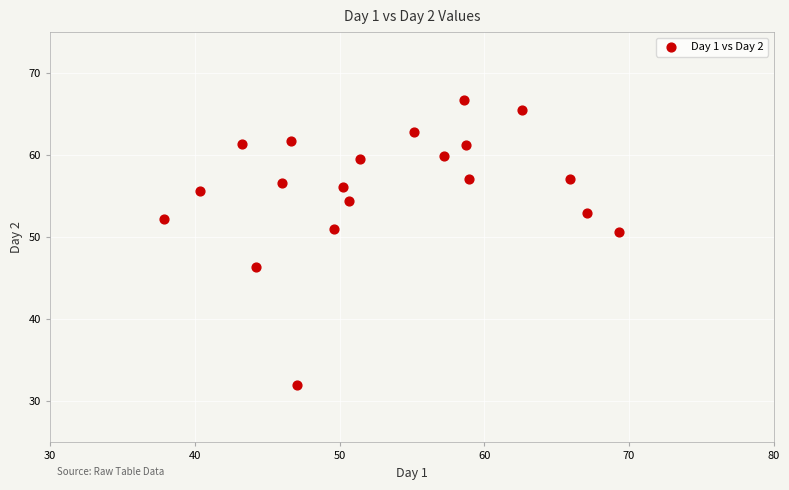

What is the range of Y values (max minus min)?

34.8